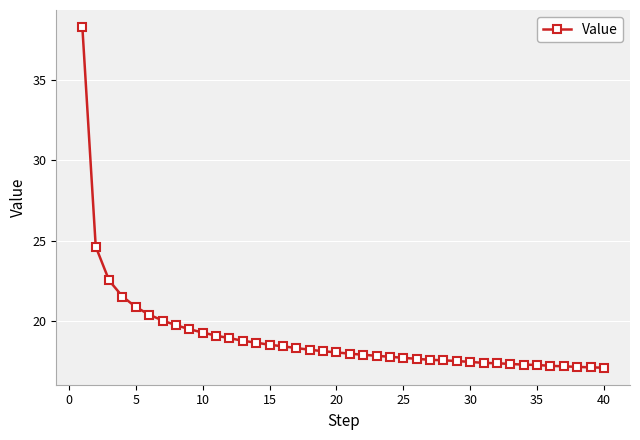

How many data points does each series have?

40